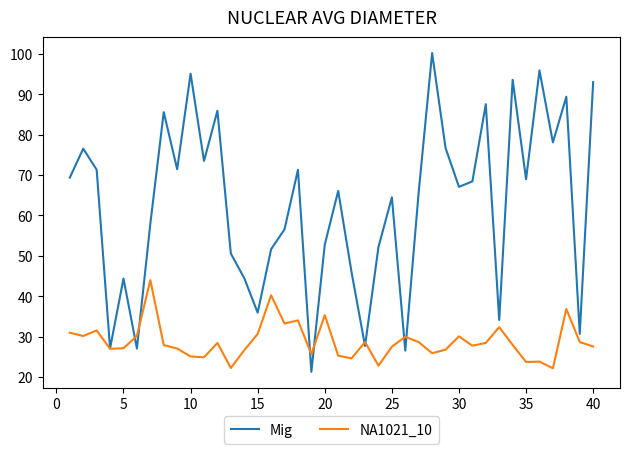

What is the smallest value displayed?

21.3